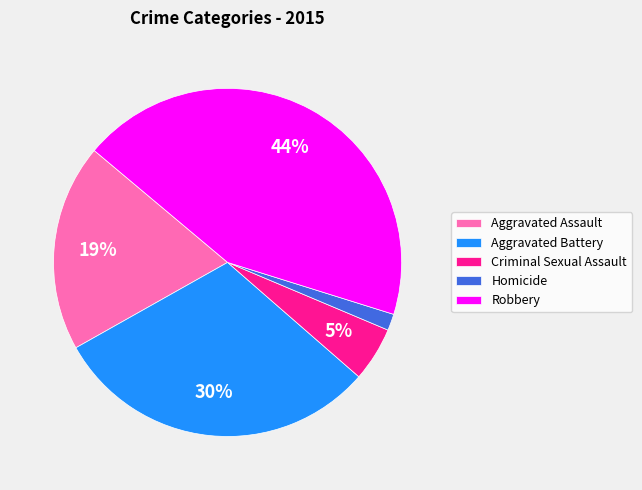

Which category has the biggest portion of the pie?

Robbery